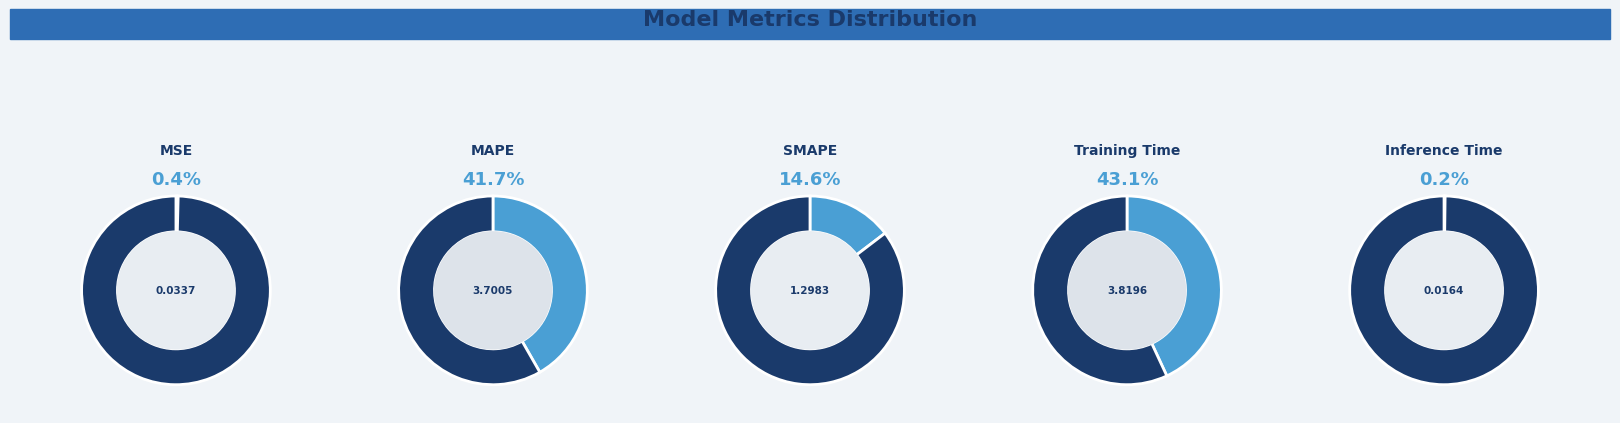

What is the change in value from MSE to Training Time?

+3.8